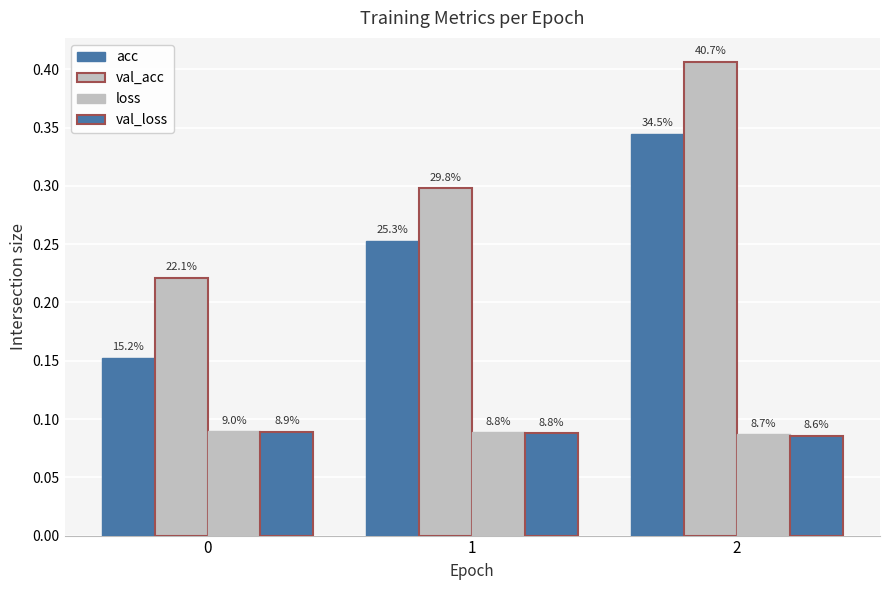

Which label corresponds to the smallest value in the chart?

2